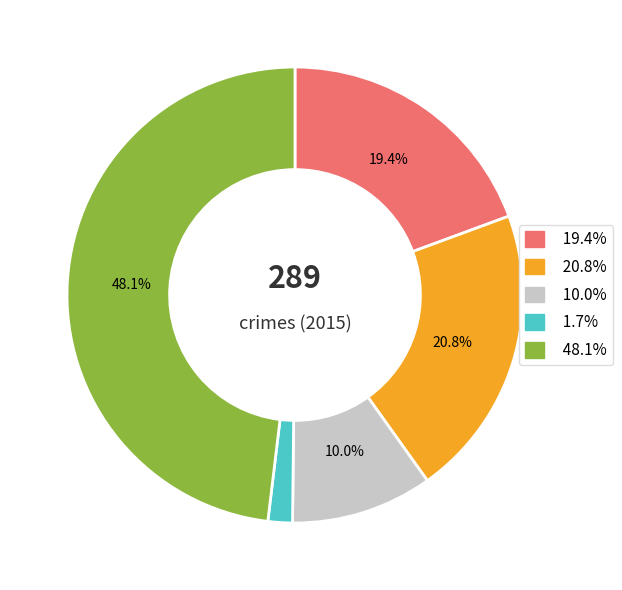

Is there a majority slice in this chart?

No